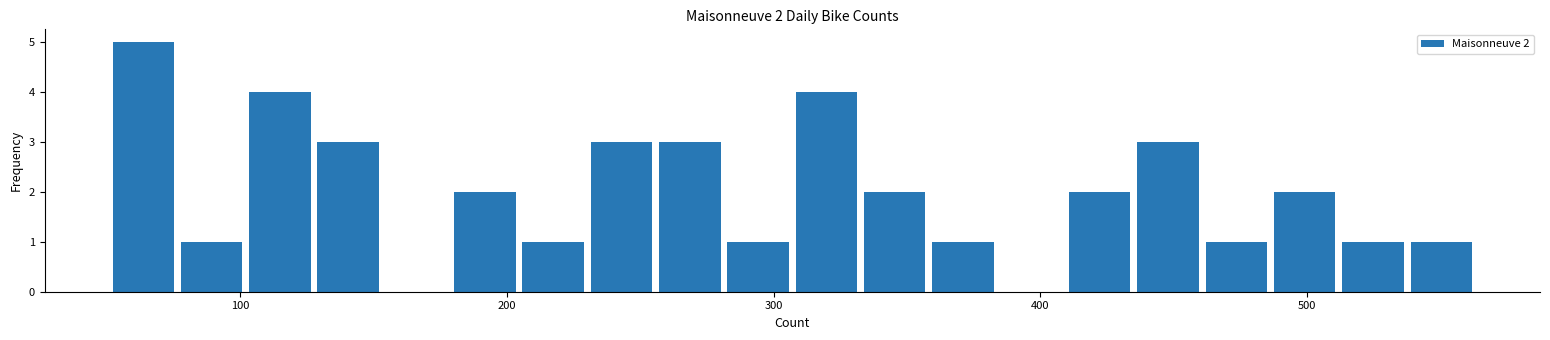

Read against the x-axis, roughly where is the centre of the tallest bar?

60